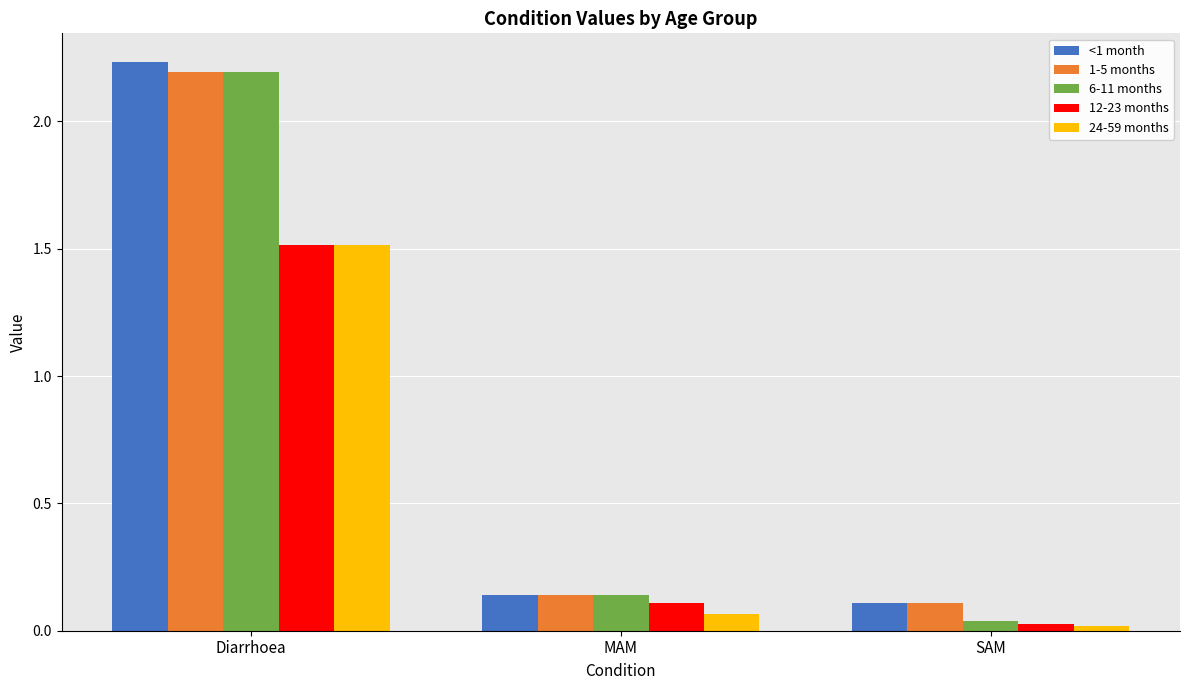

Is the value of 1-5 months at Diarrhoea greater than the value of <1 month at MAM?

Yes